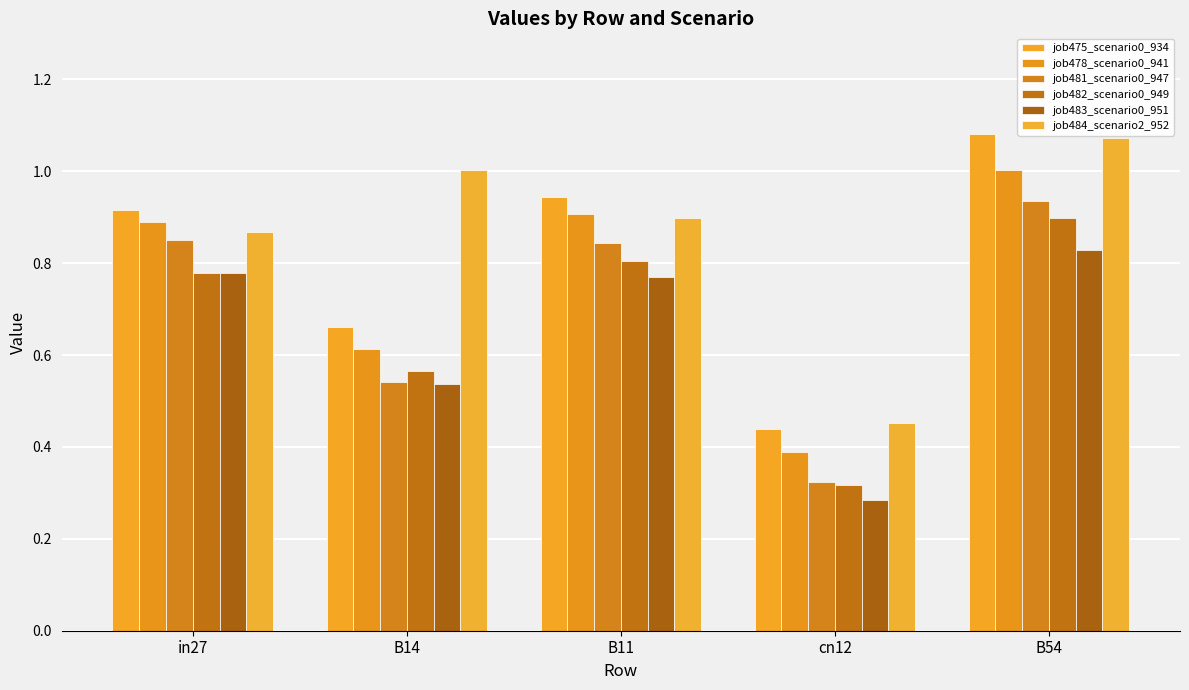

Is it true that job481_scenario0_947 equals 0.9 at B54?

True